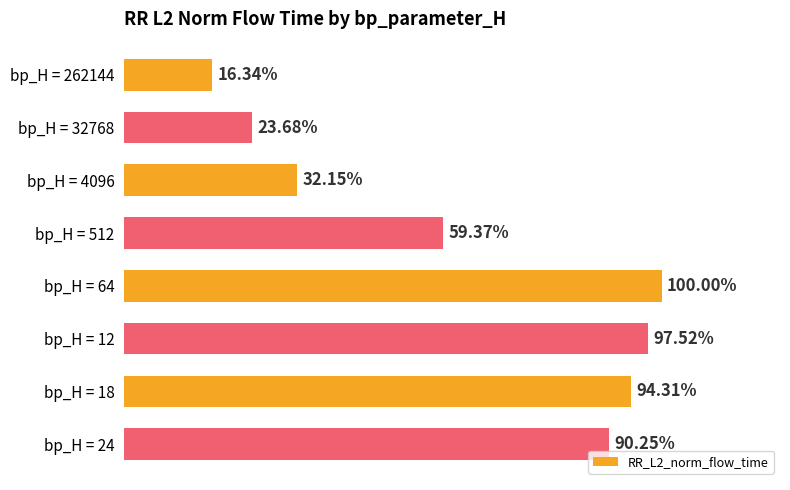

Does the chart contain any negative values?

No